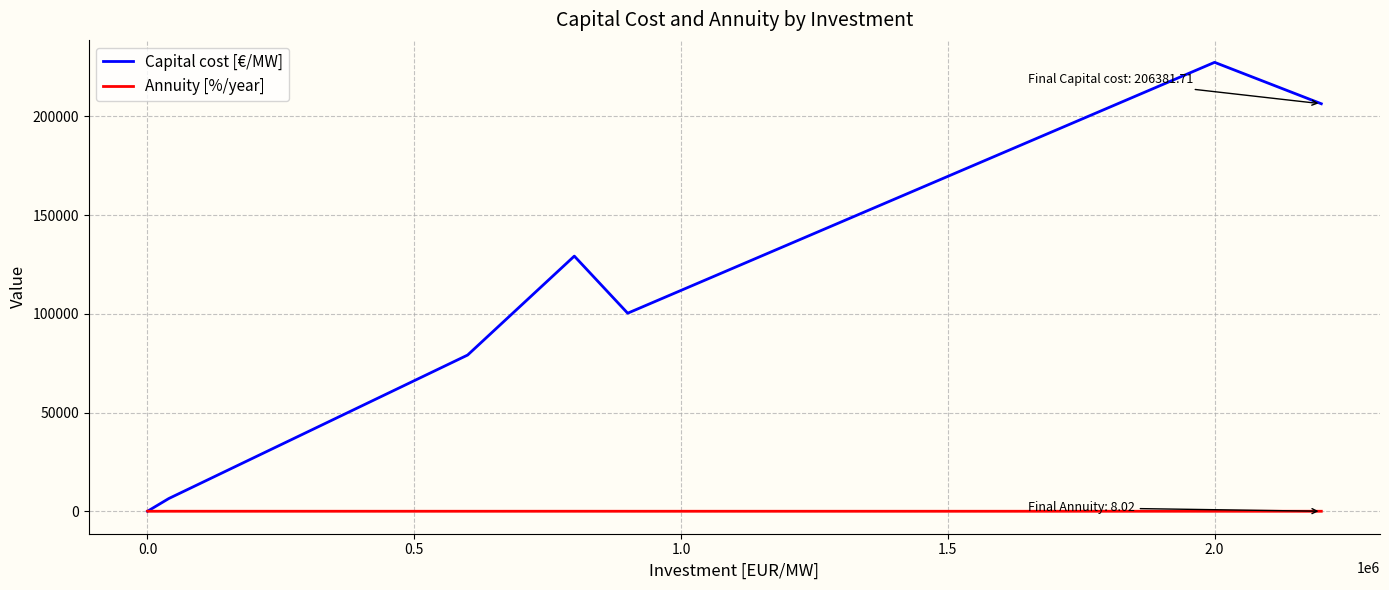

The Capital cost [€/MW] series shows 154202.2 at 0.0. True or false?

False